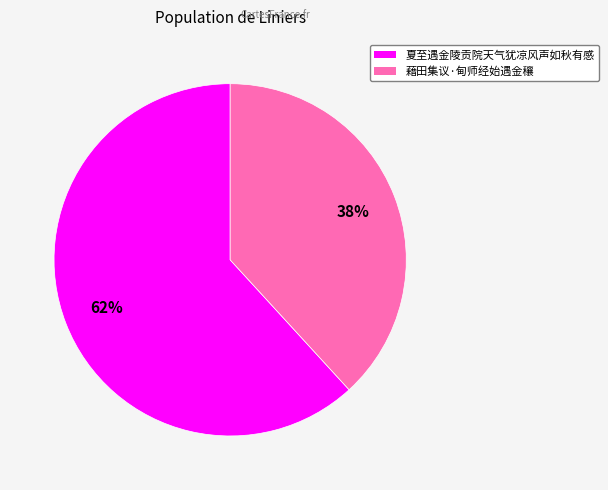

The 藉田集议·甸师经始遇金穰 slice represents 44% of the pie. True or false?

False